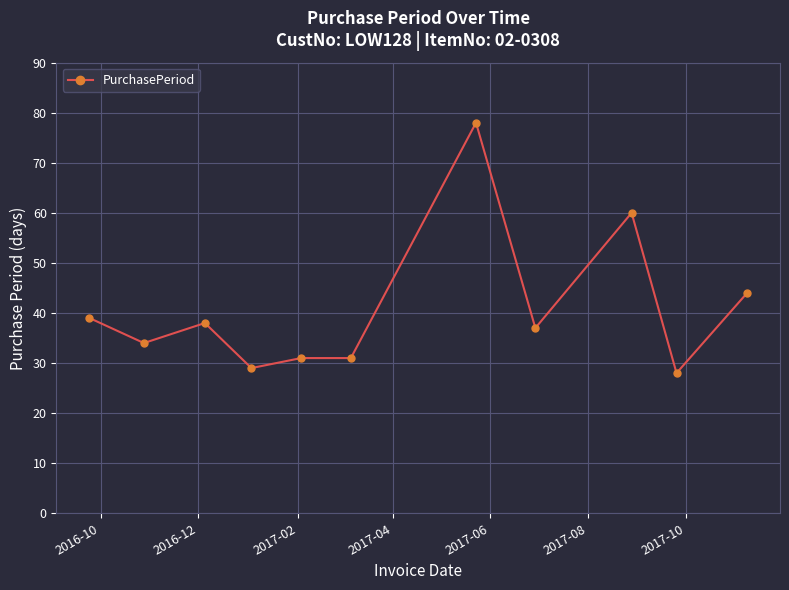

What is the difference between the second highest and minimum values?

32